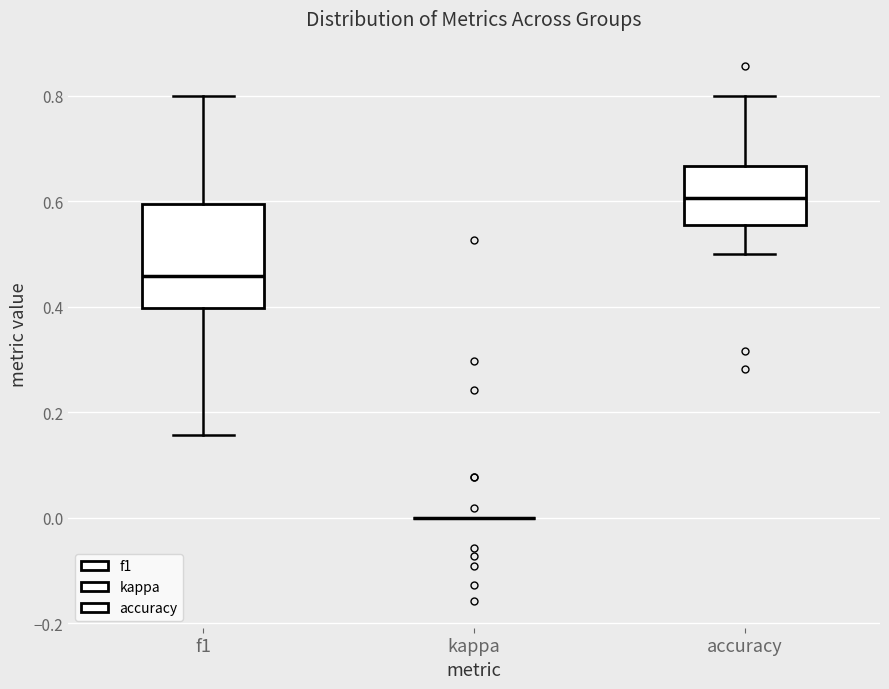

Comparing the boxes themselves (not the whiskers), which one is the tallest?

f1